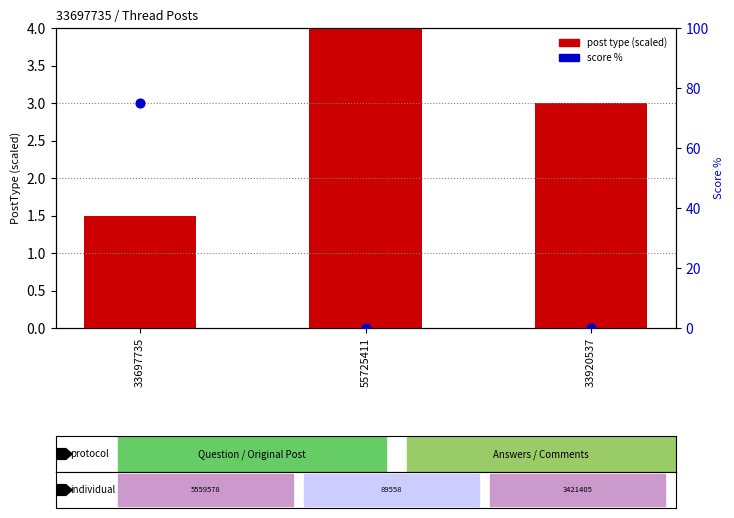

Which series has the largest Y range (max minus min)?

score (percentile)